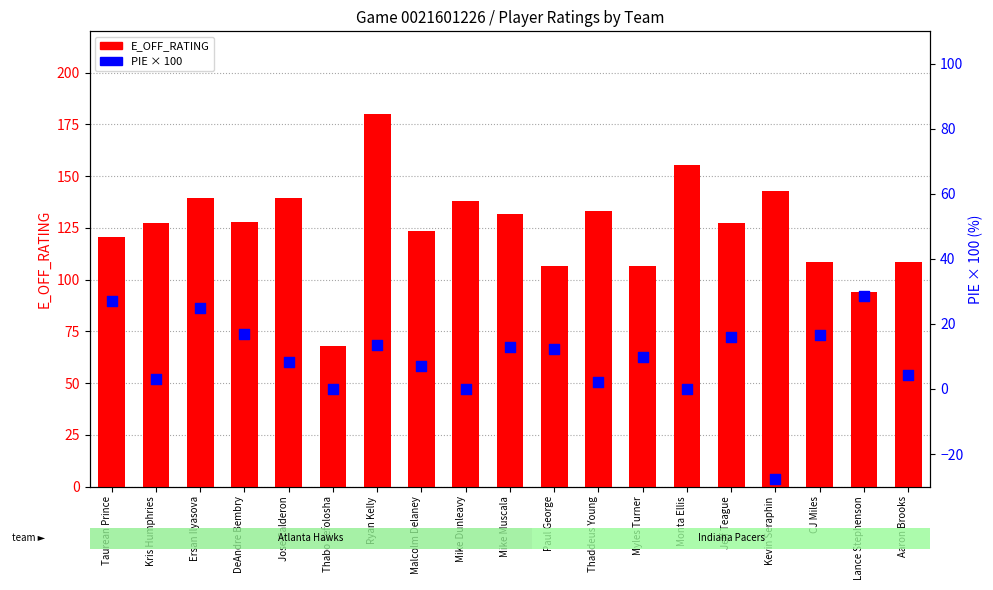

Which series contains the highest Y value?

E_OFF_RATING